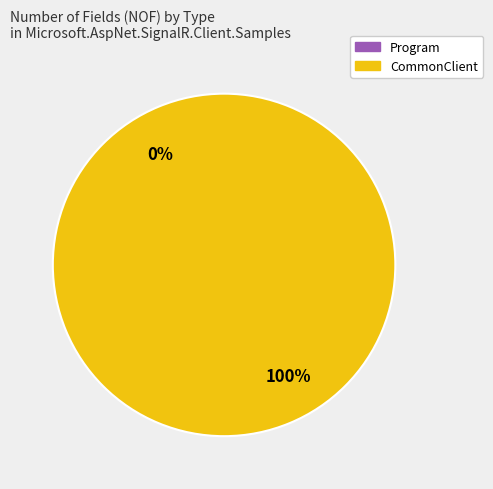

What is the change in value from Program to CommonClient?

+1